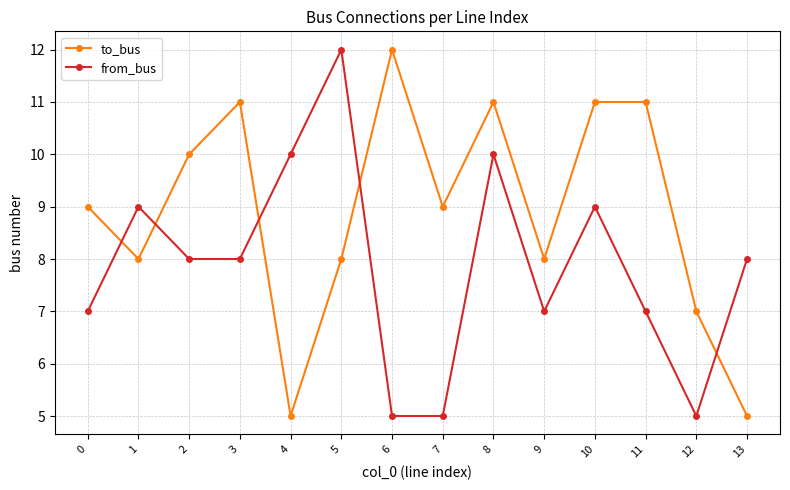

Reading left to right, list all the values displayed in this chart.

to_bus: 0=9	1=8	2=10	3=11	4=5	5=8	6=12	7=9	8=11	9=8	10=11	11=11	12=7	13=5
from_bus: 0=7	1=9	2=8	3=8	4=10	5=12	6=5	7=5	8=10	9=7	10=9	11=7	12=5	13=8